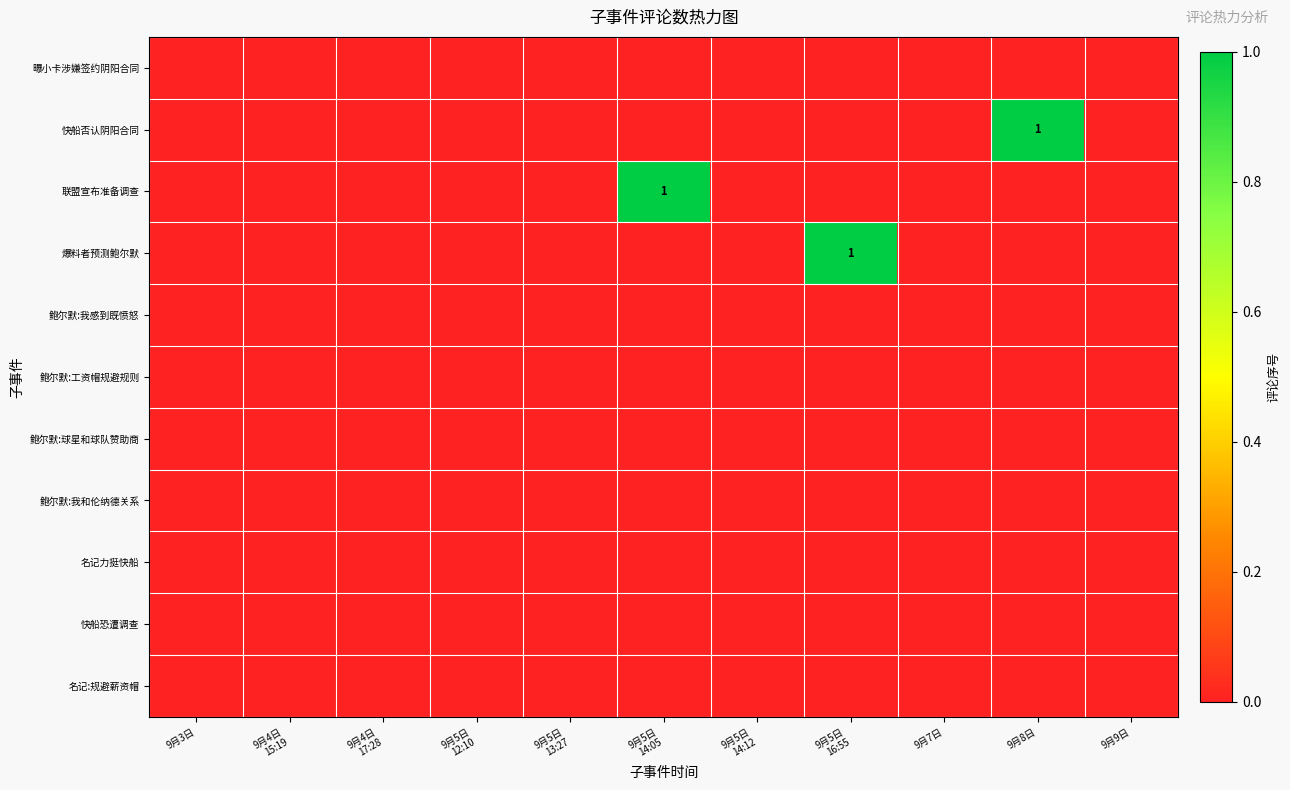

Is the value of 联盟宣布准备调查 at 9月5日 13:27 greater than the value of 鲍尔默:我感到既愤怒 at 9月5日 16:55?

No